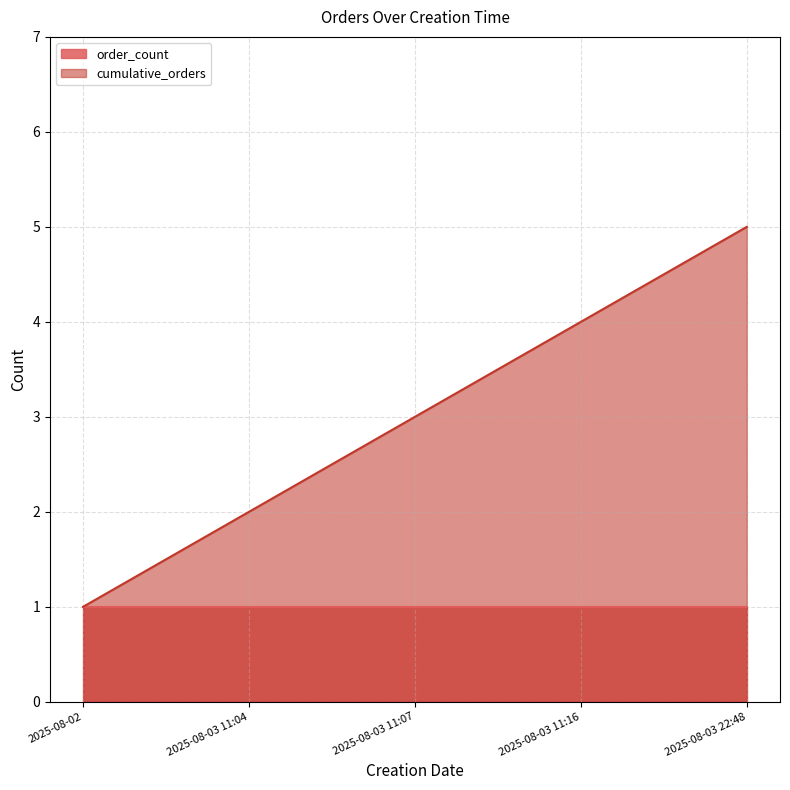

What is the difference between the values at 2025-08-03 11:16 and 2025-08-03 11:07?

1